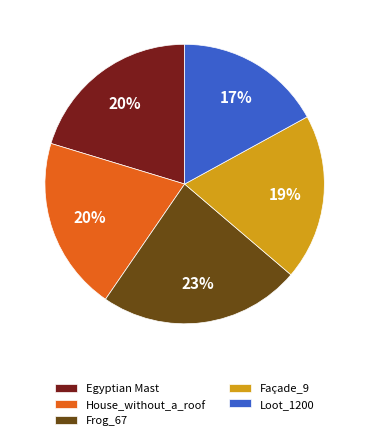

To the nearest percent, what is the difference between the Loot_1200 and Egyptian Mast slice percentages?

3%